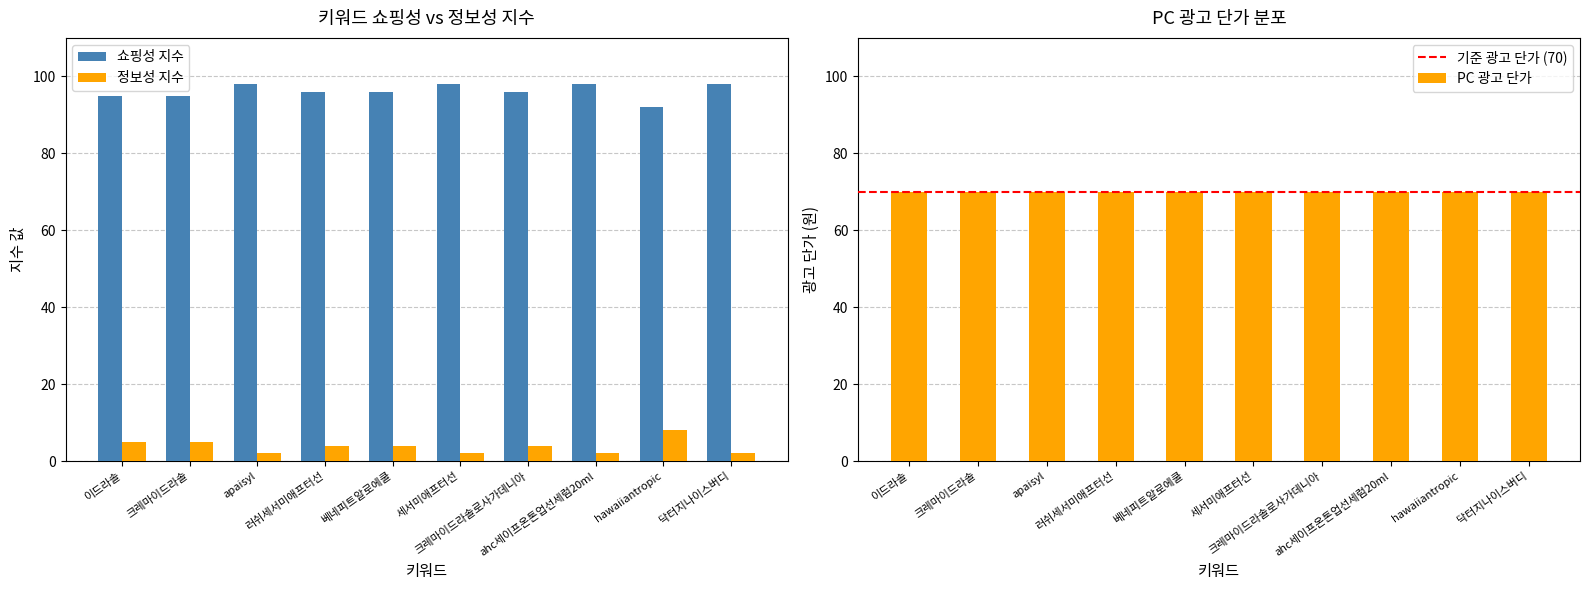

List the labels in order of 쇼핑성 지수 value, largest first.

apaisyl, 세서미애프터선, ahc세이프온톤업선세럼20ml, 닥터지나이스버디, 러쉬세서미애프터선, 베네피트알로에쿨, 크레마이드라솔로사가데니아, 이드라솔, 크레마이드라솔, hawaiiantropic